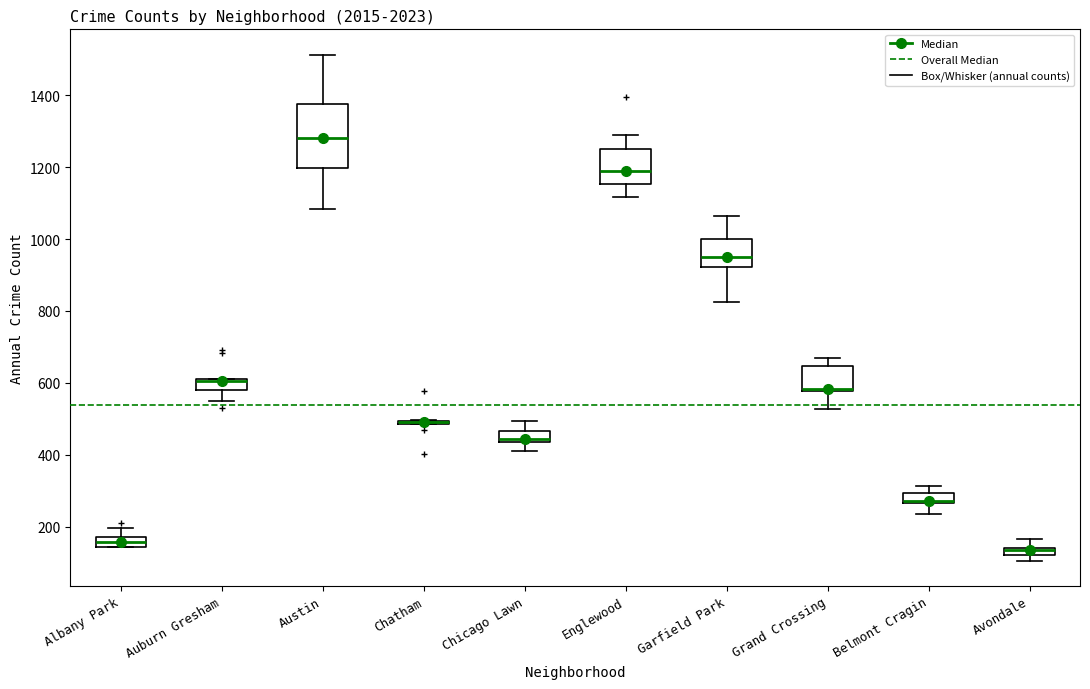

Which box is the tallest, from its lower edge to its upper edge?

Austin